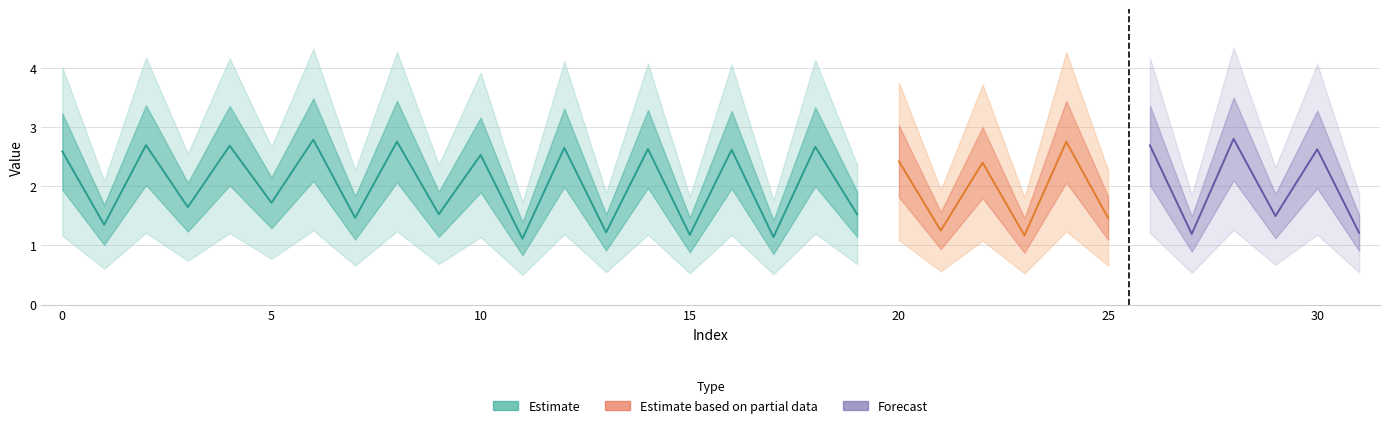

Between 18 and 4, which is larger?

4